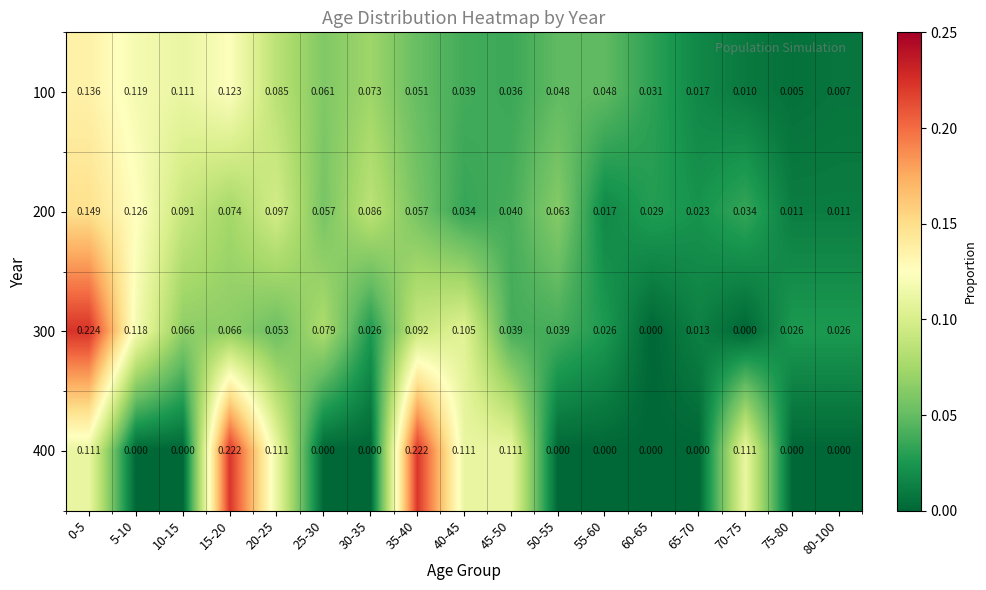

Is the value of 300 at 5-10 greater than the value of 200 at 75-80?

Yes